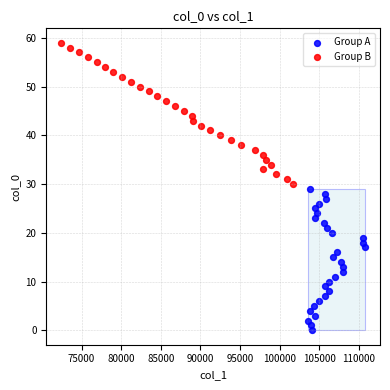

Which series reaches the maximum Y coordinate?

Group B